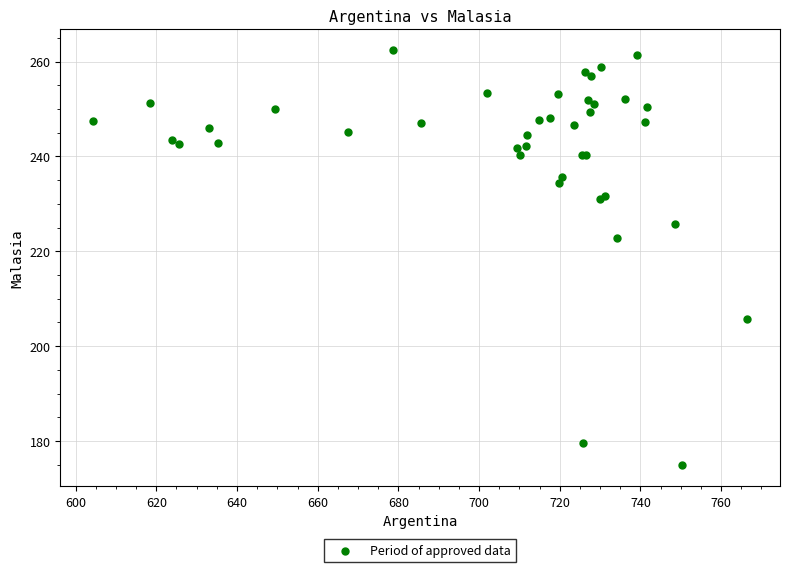

What Y value in the scatter plot is closest to 218?

222.8